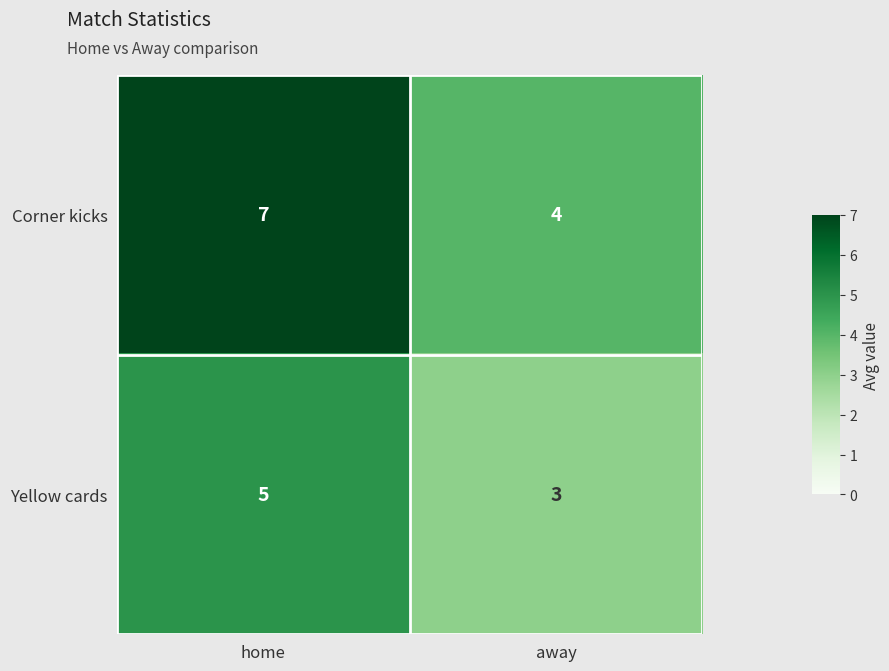

At which category is the sum across all series the highest?

home